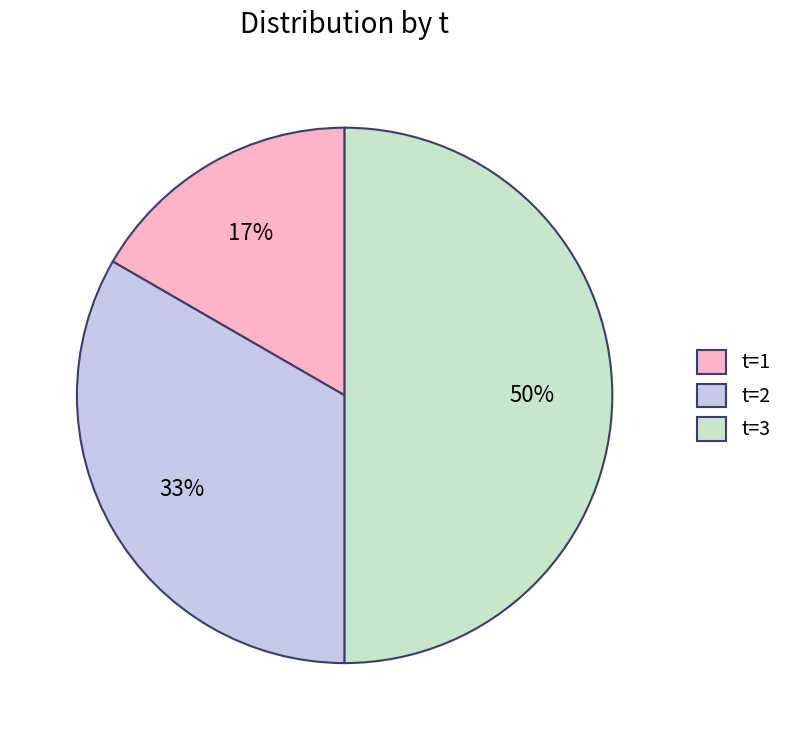

Count the number of slices in the pie.

3